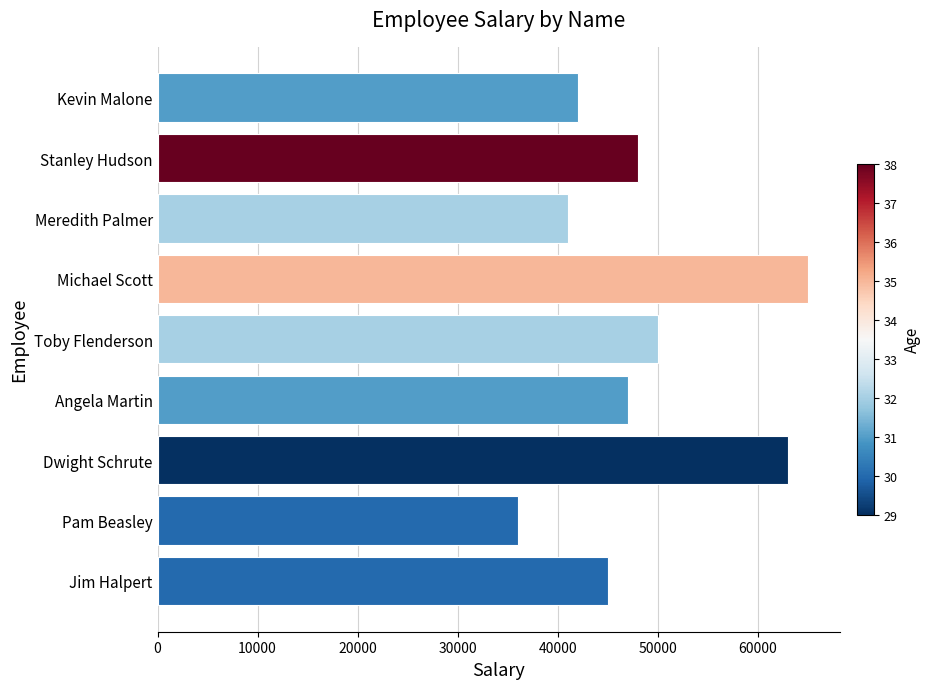

What is the greatest value displayed?

65000